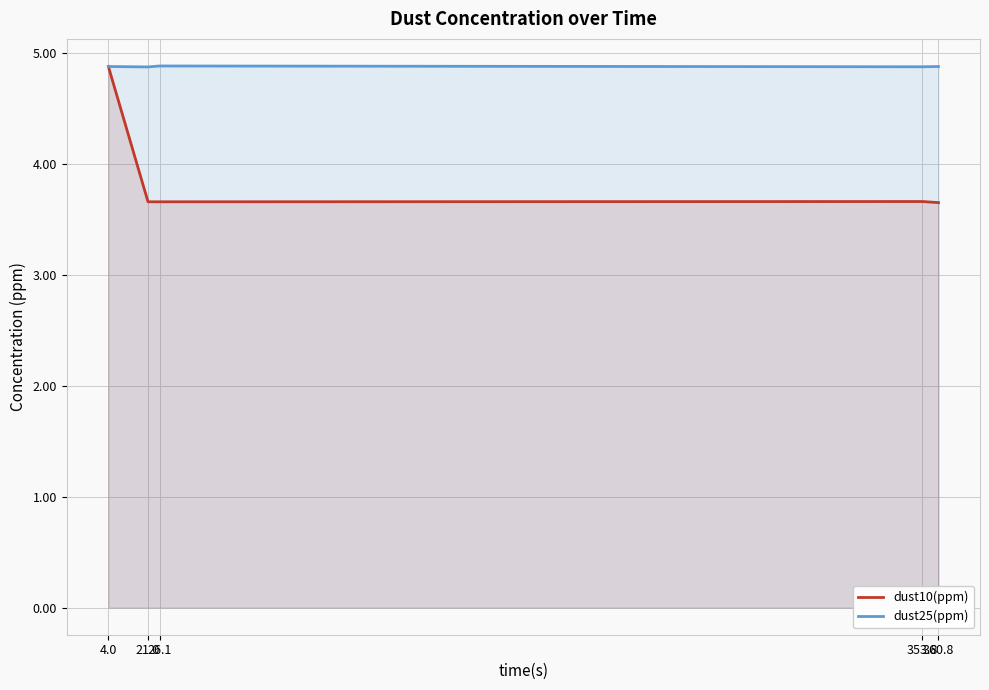

What is the sum of all dust25(ppm) values?

24.4